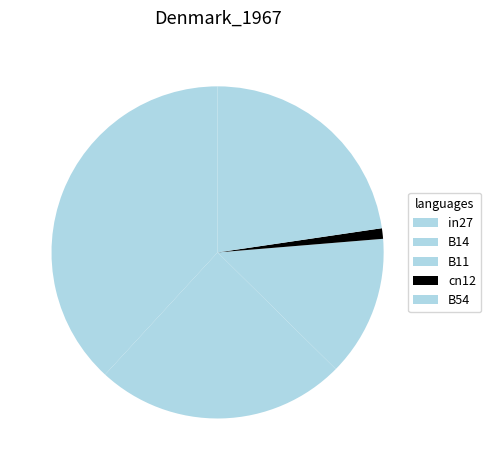

Which slice is the largest?

in27